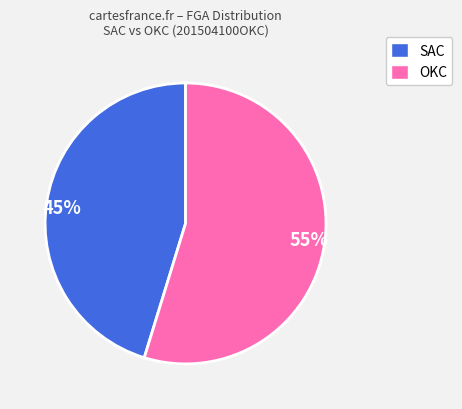

How many slices are in this pie chart?

2